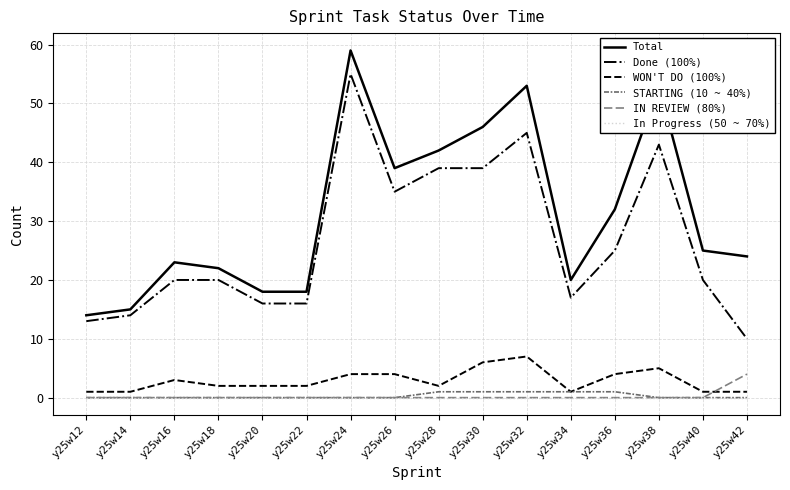

What is the spread (max minus min) of values at y25w12?

14